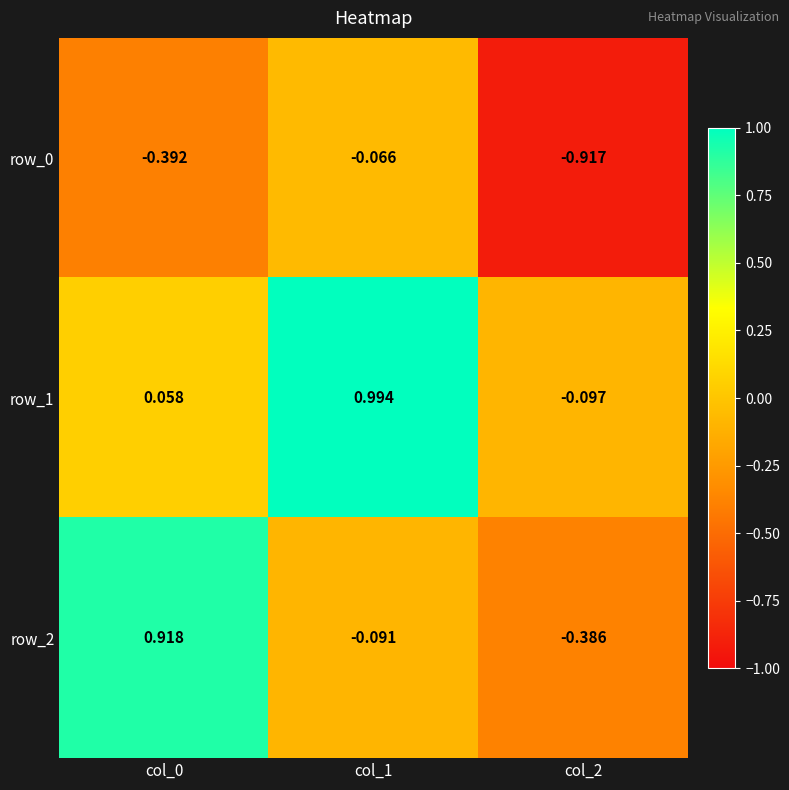

Is the value of row_0 at col_2 greater than the value of row_1 at col_2?

No